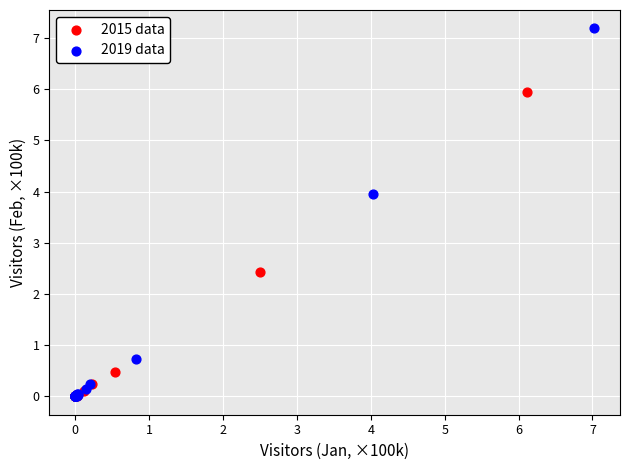

What are all the series names shown in the legend?

2015 data, 2019 data